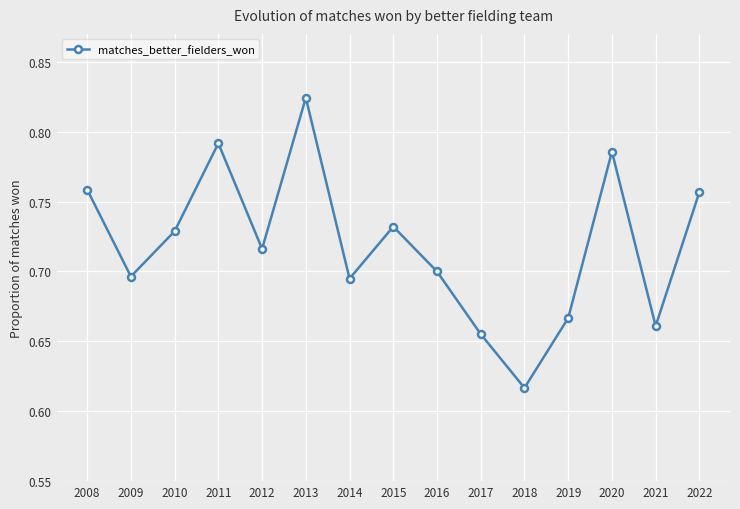

The value at 2012 is 0.7. True or false?

True